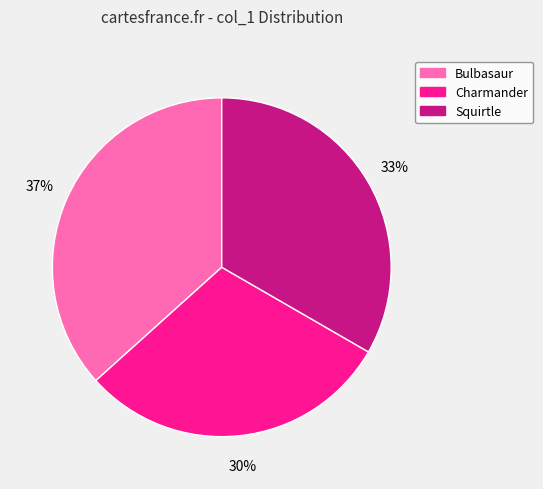

What is the largest slice in the pie chart?

Bulbasaur